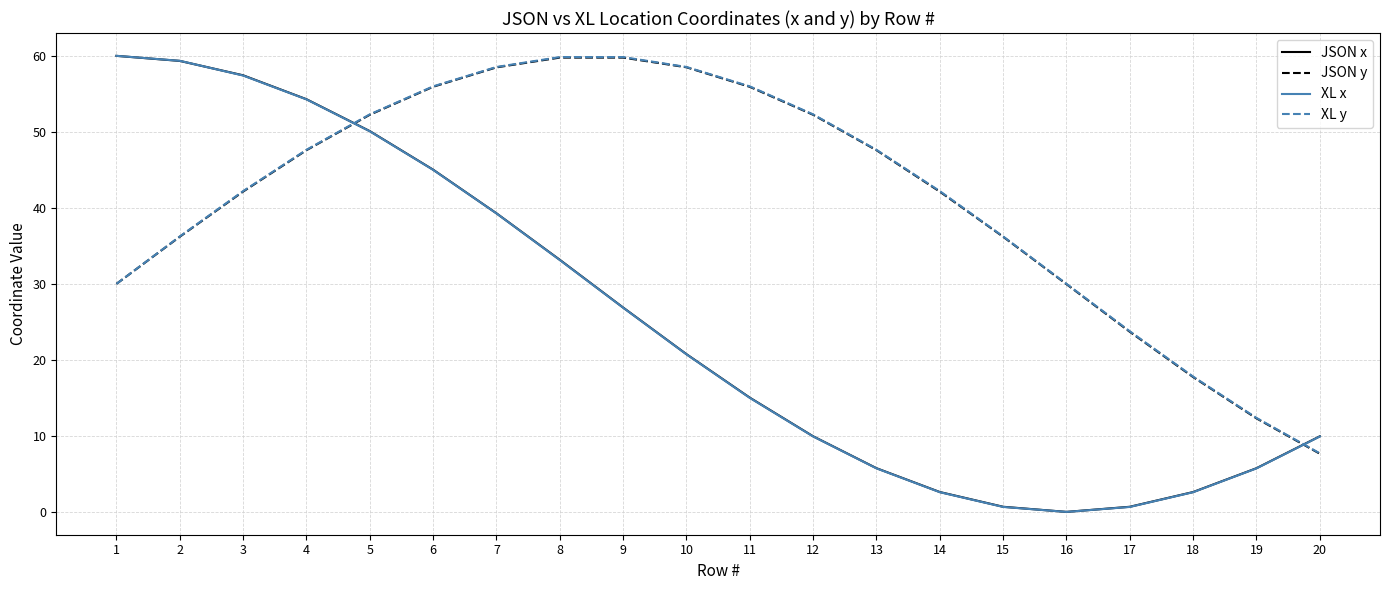

How many times do JSON x and XL y cross each other?

2